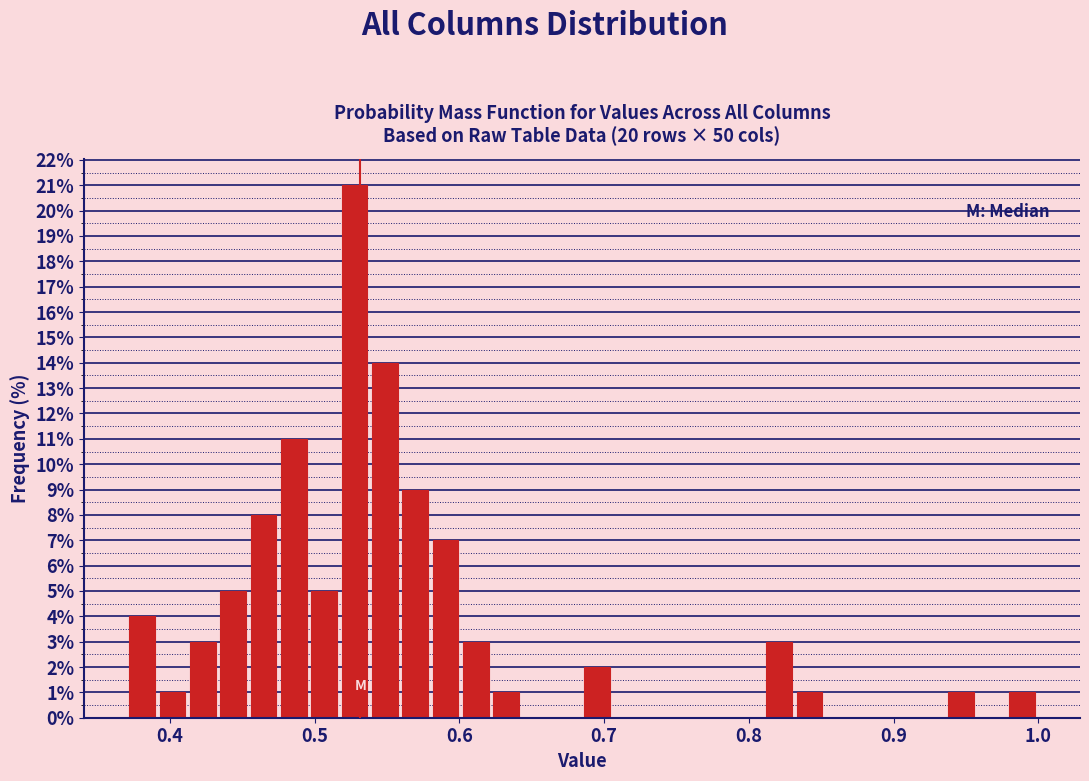

Around what value on the x-axis is the tallest bar? Give the approximate position of its centre, as read against the axis.

0.53